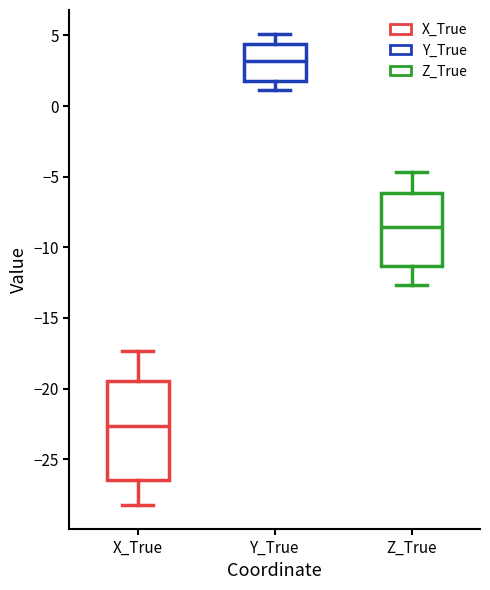

Reading left to right, transcribe this box plot: for each box, give where its median line is, the range the box spans, and where its two whiskers end, as read against the y-axis. The values are not printed on the chart, so give them approximately, as read against the axis.

X_True: median -22.5, box -26.5 to -19.5, whiskers -28.5 to -17.5
Y_True: median 3.0, box 2.0 to 4.5, whiskers 1.0 to 5.0
Z_True: median -8.5, box -11.5 to -6.0, whiskers -12.5 to -4.5